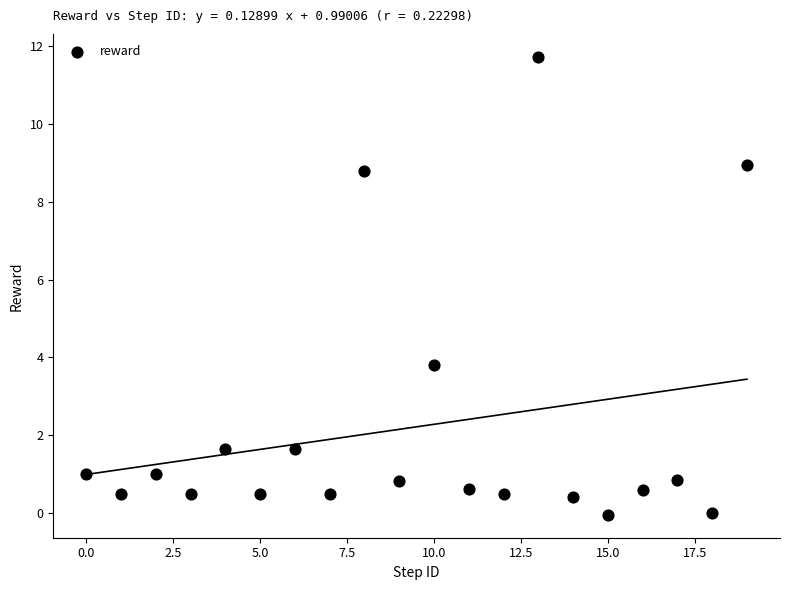

What Y value in the scatter plot is closest to 5?

3.8